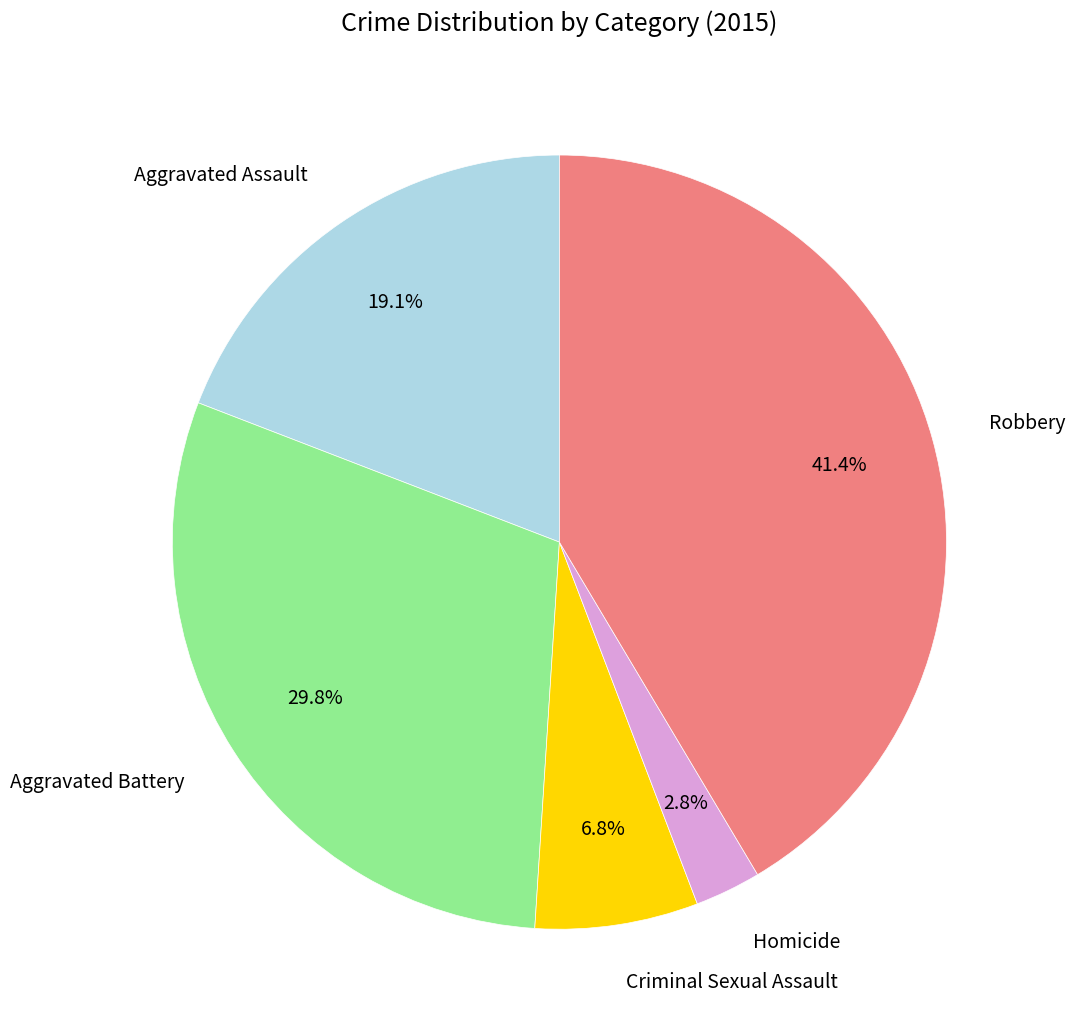

Which category has the biggest portion of the pie?

Robbery